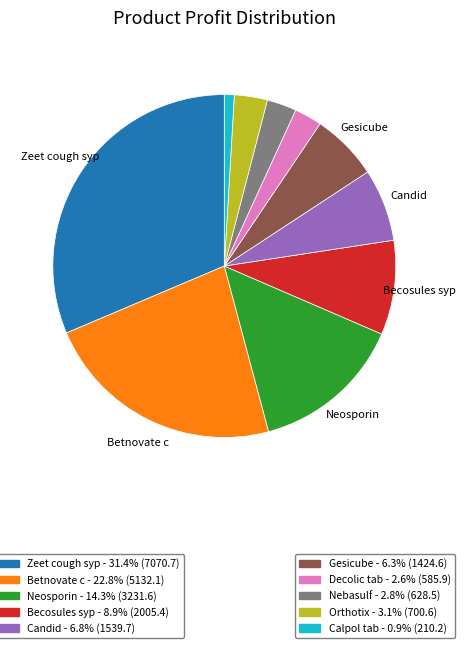

Is there any slice that represents more than half of the pie?

No